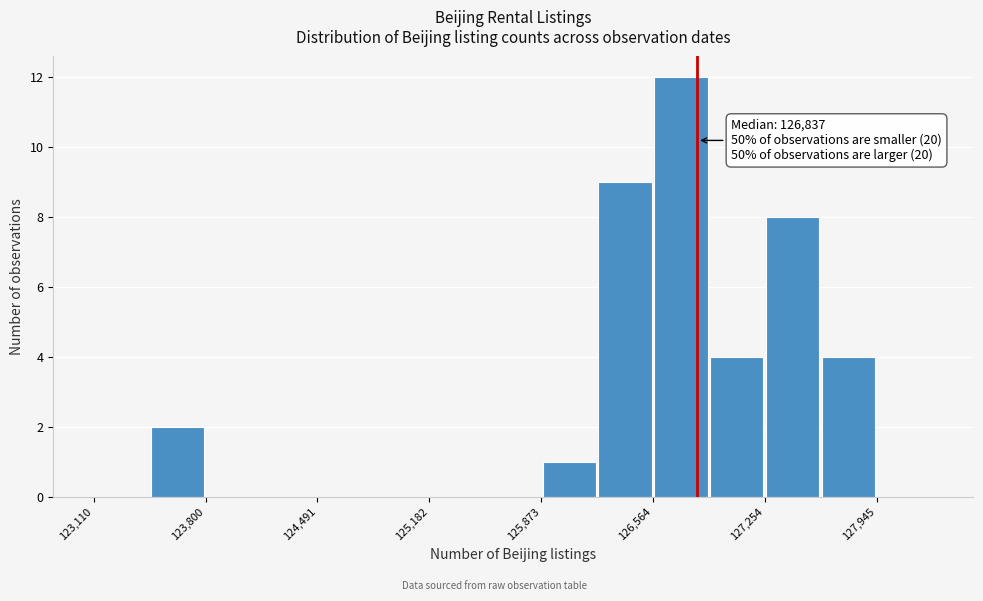

Read against the x-axis, roughly where is the centre of the tallest bar?

126700